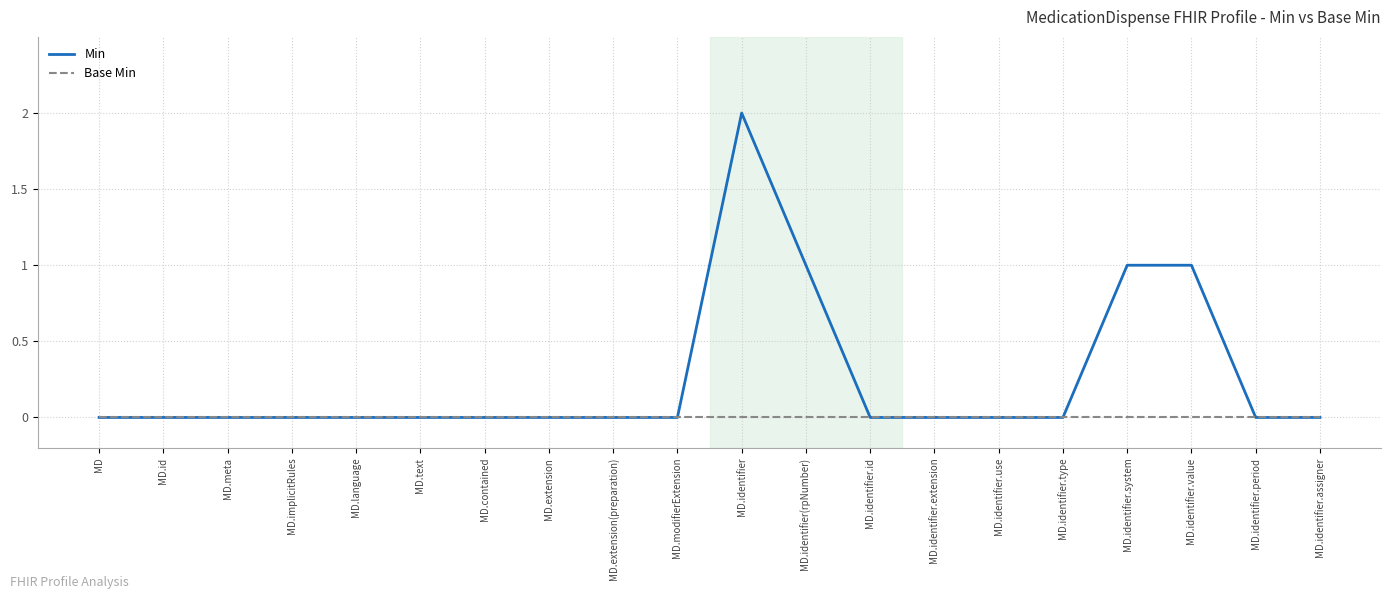

Rank the series by their average value, from lowest to highest.

Base Min, Min